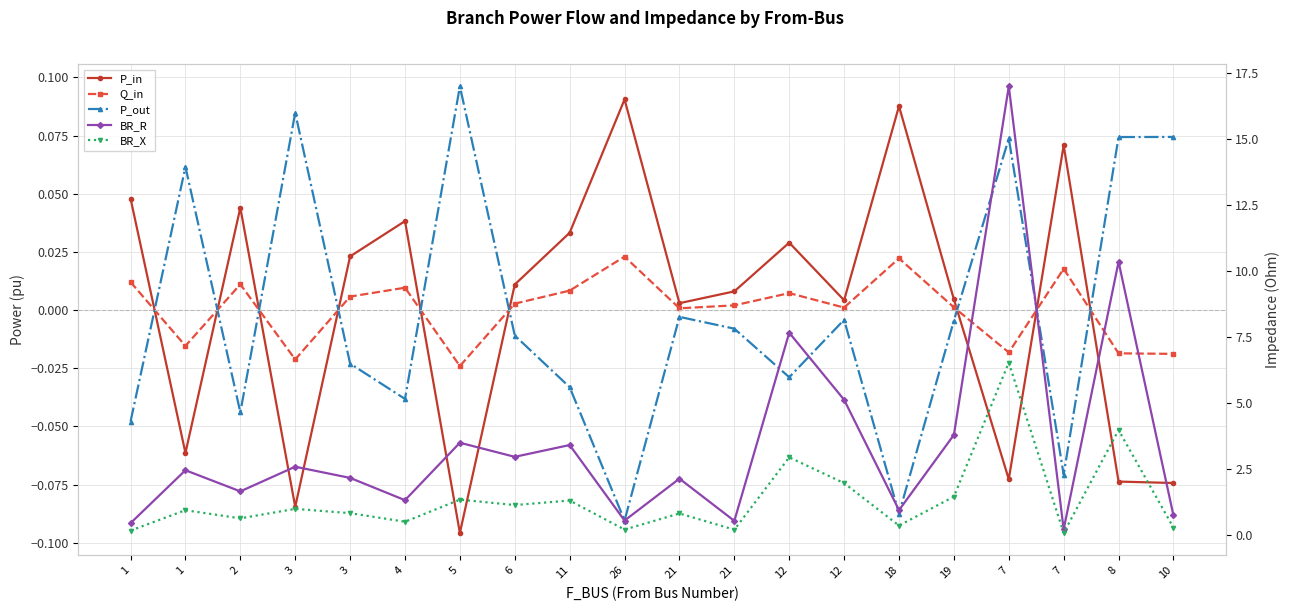

How many interior local valleys does the Q_in series have?

6